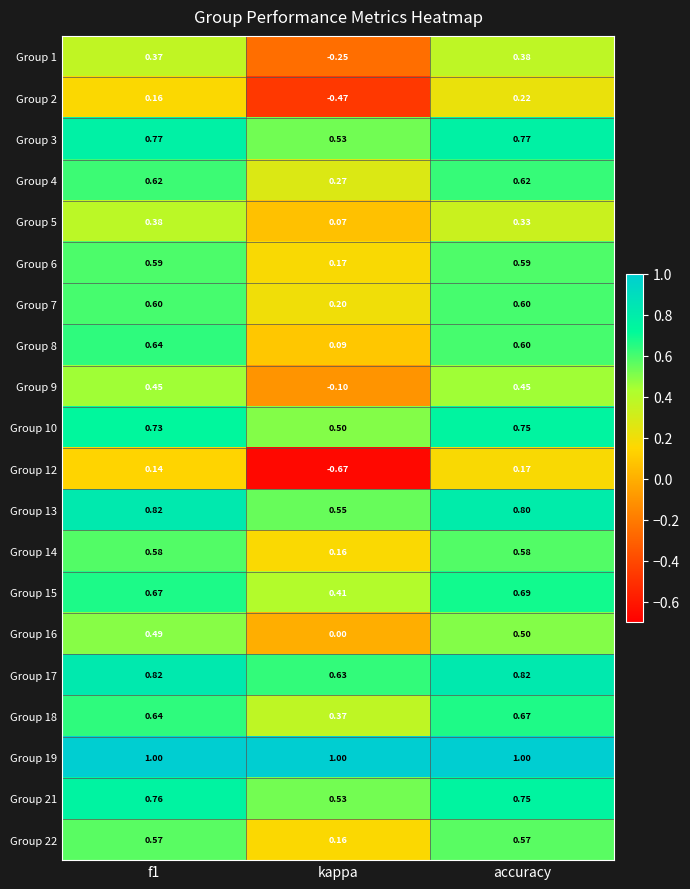

At which category does the chart reach its minimum across all series?

kappa